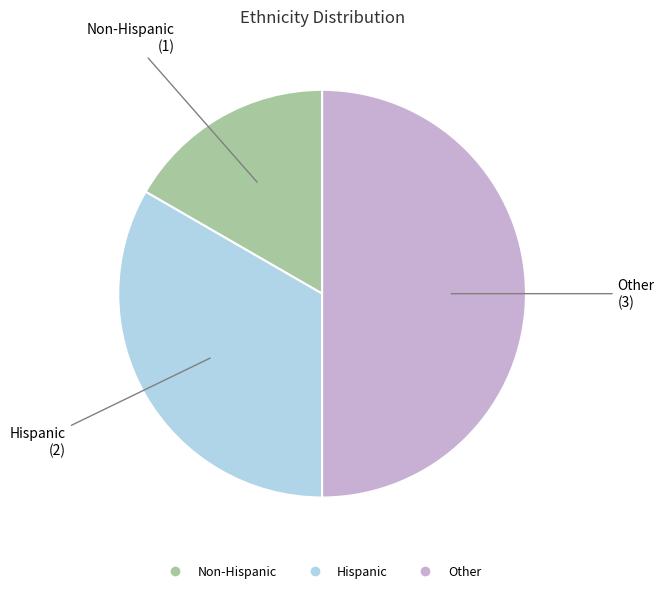

The Hispanic slice represents 33% of the pie. True or false?

True